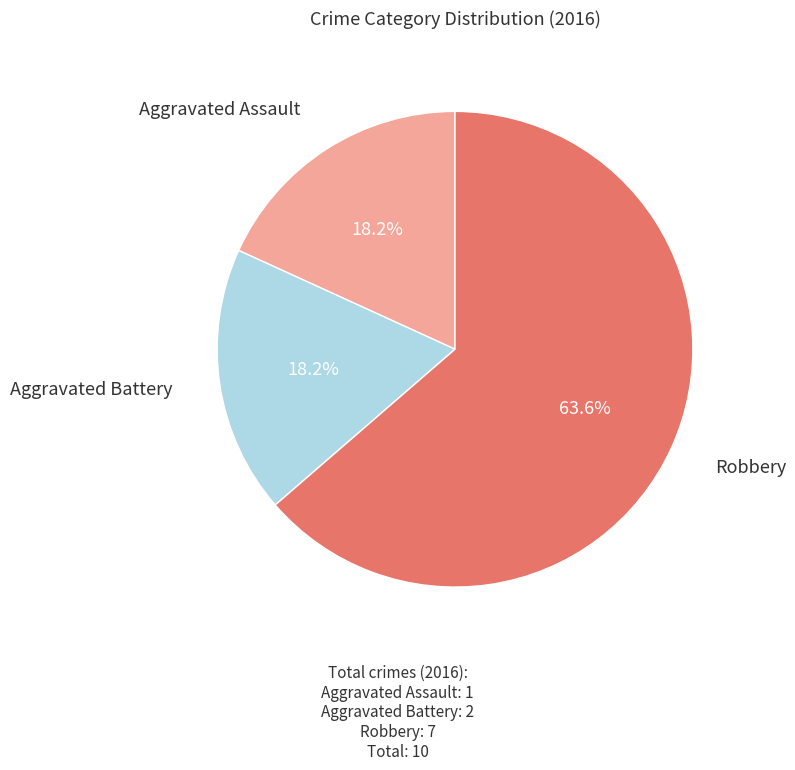

Does any single category account for the majority?

Yes